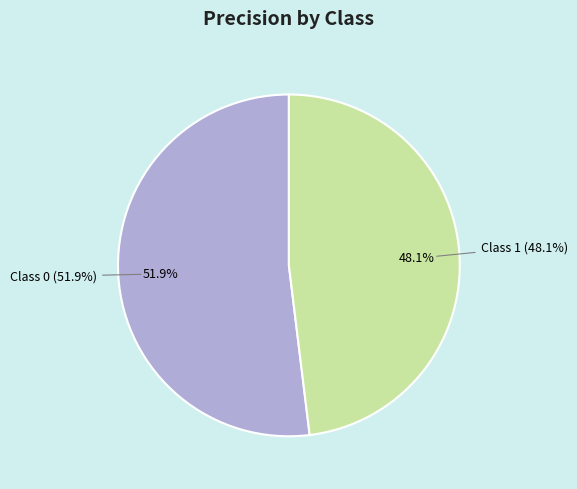

To the nearest percent, what portion does 0 represent?

52%